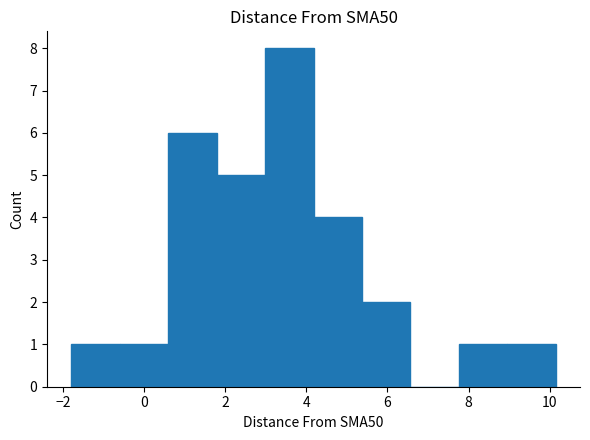

How tall is the bar that spans 9.0 to 10.2 on the x-axis? Neither the bar edges nor the heights are printed on the chart, so give them approximately, as read against the axes.

1